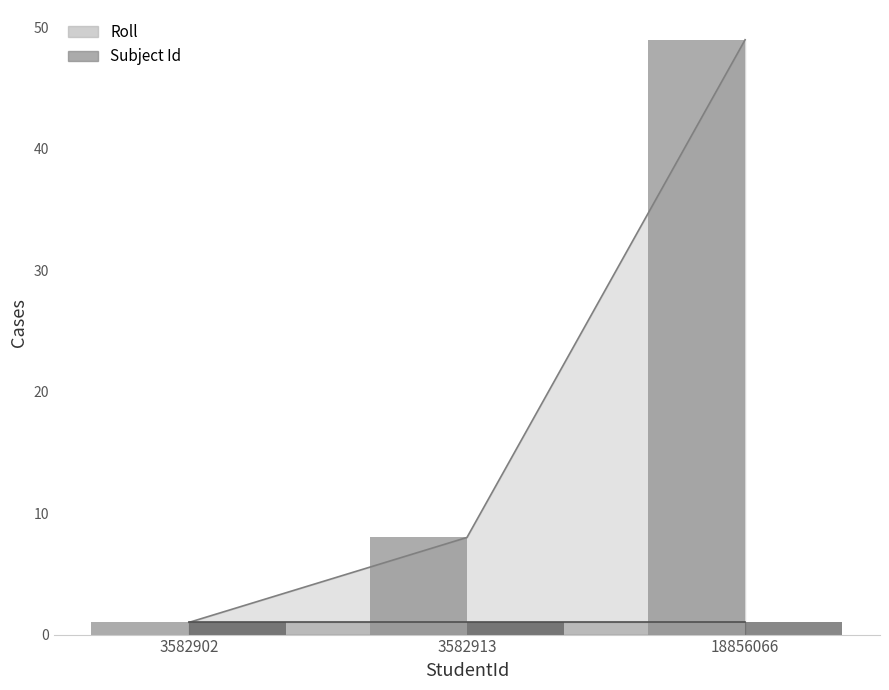

What is the smallest value displayed?

1